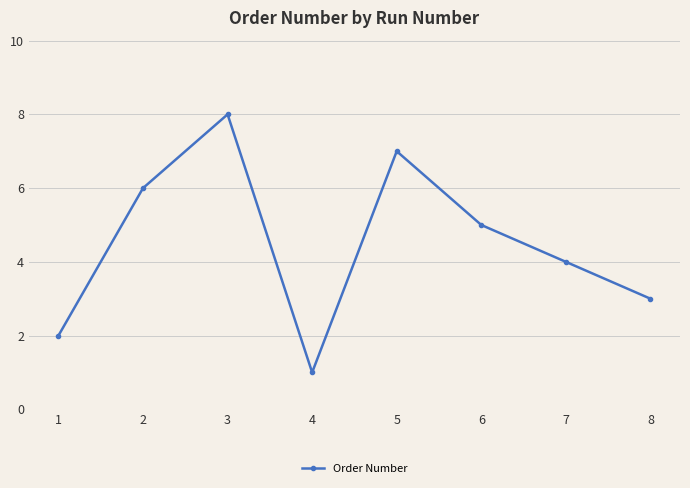

Does the chart have visible grid lines?

Yes